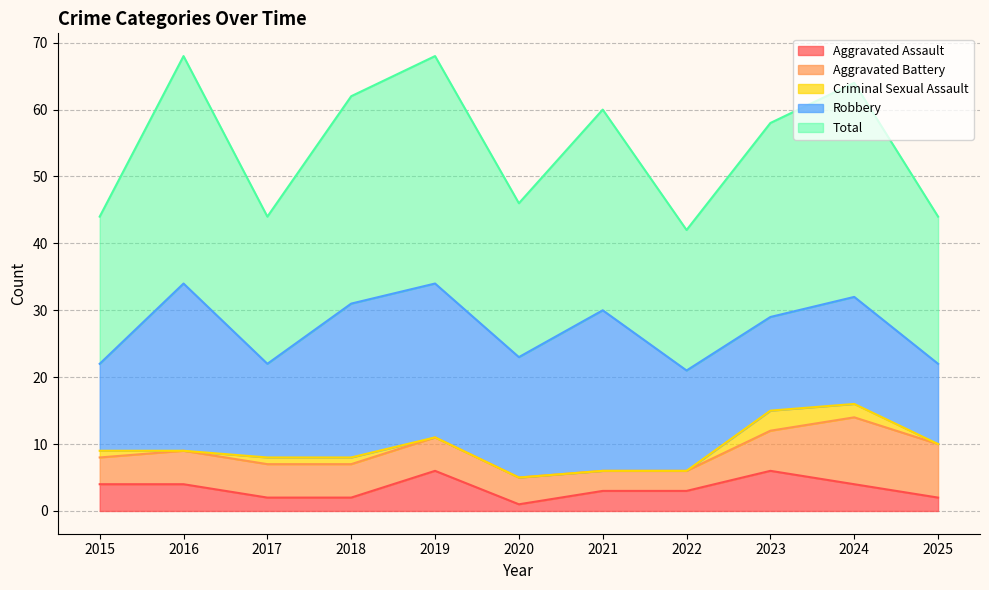

At 2020, list the series in order from smallest to largest.

Criminal Sexual Assault, Aggravated Assault, Aggravated Battery, Robbery, Total